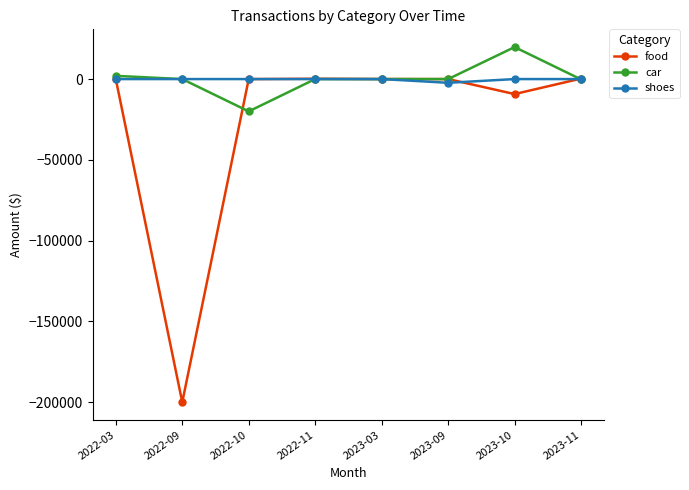

Which series has the largest range (max minus min)?

food